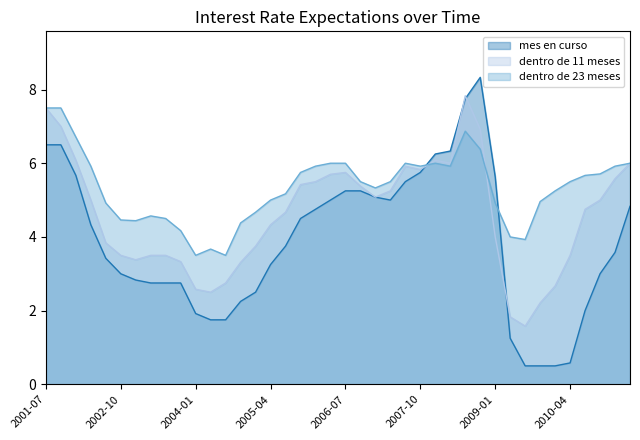

What is the difference between the maximum and minimum values in the mes en curso series?

7.8